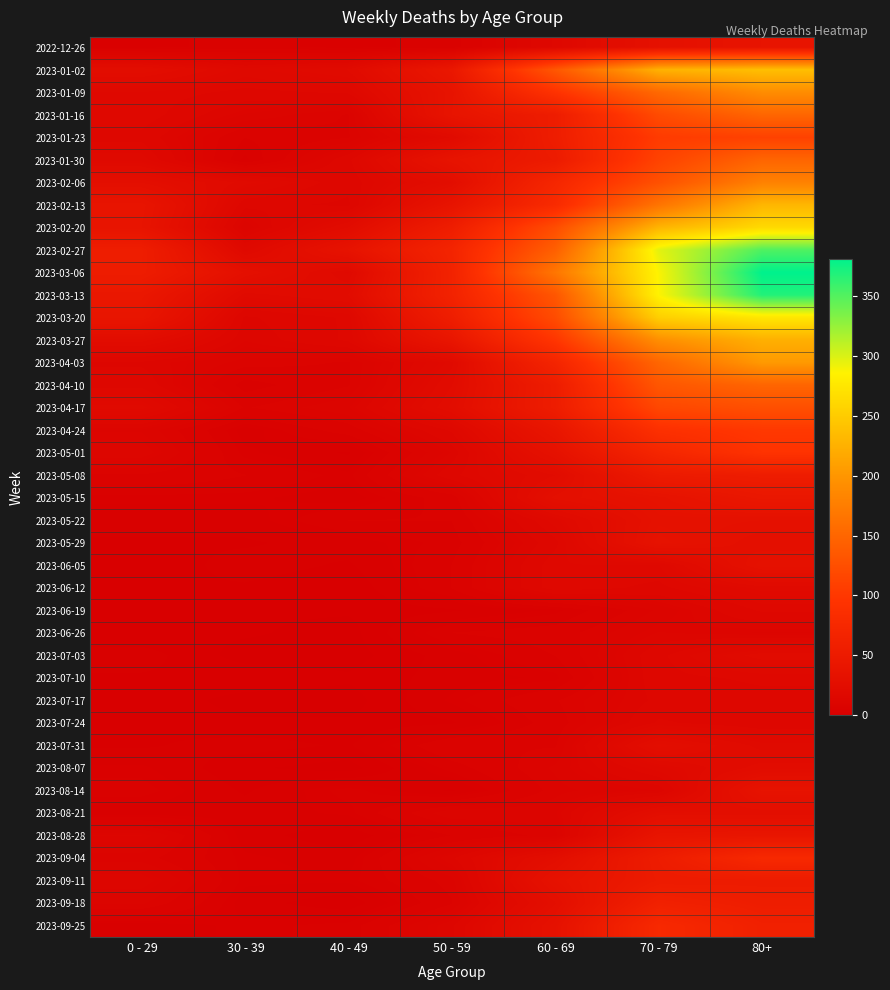

At which category does the chart reach its minimum across all series?

40 - 49